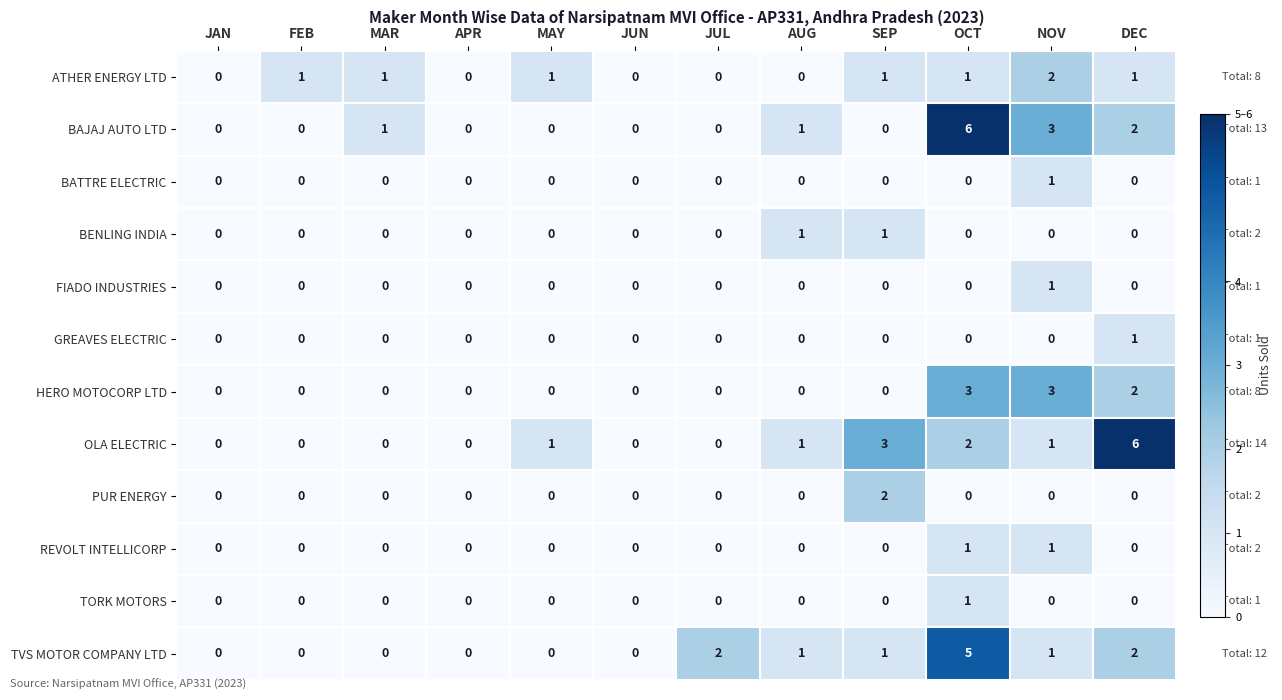

Which series changed the most between FEB and MAY?

OLA ELECTRIC